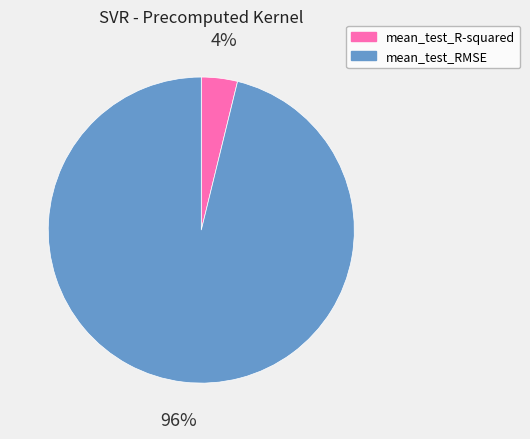

What is the largest slice in the pie chart?

mean_test_RMSE